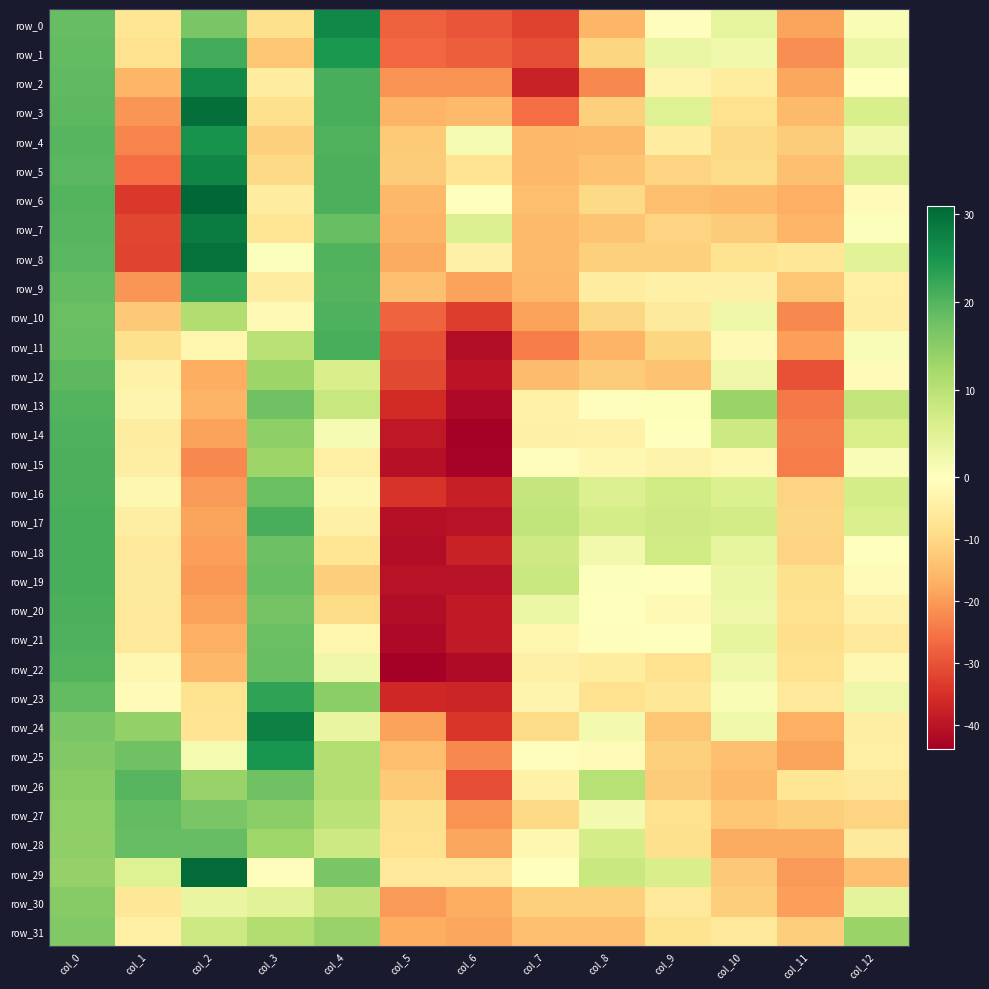

What is the difference between the maximum and minimum values in the row_2 series?

63.9